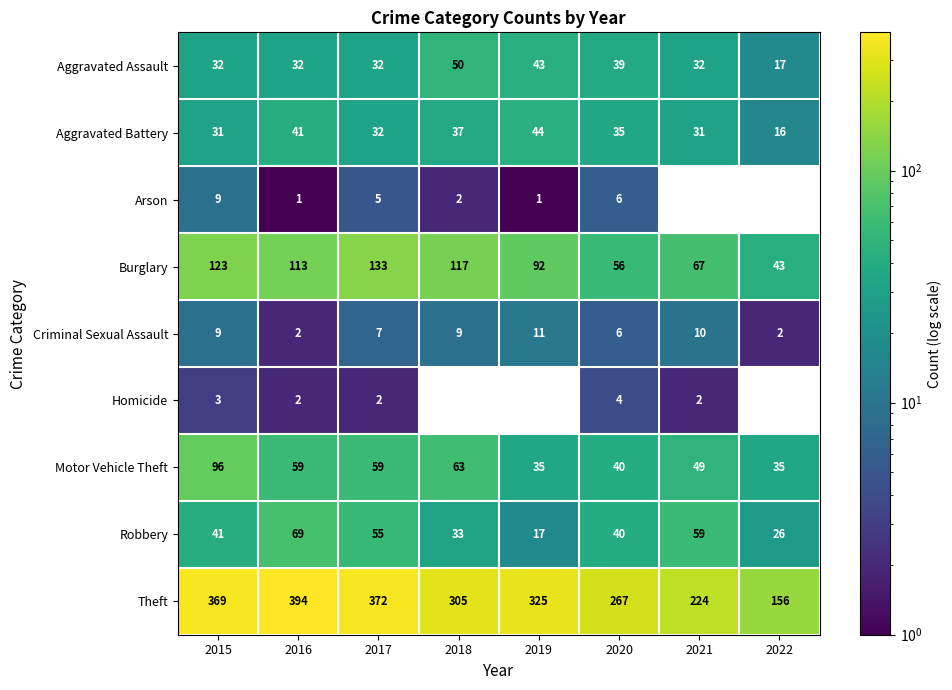

Rank the categories by Theft value from highest to lowest.

2016, 2017, 2015, 2019, 2018, 2020, 2021, 2022